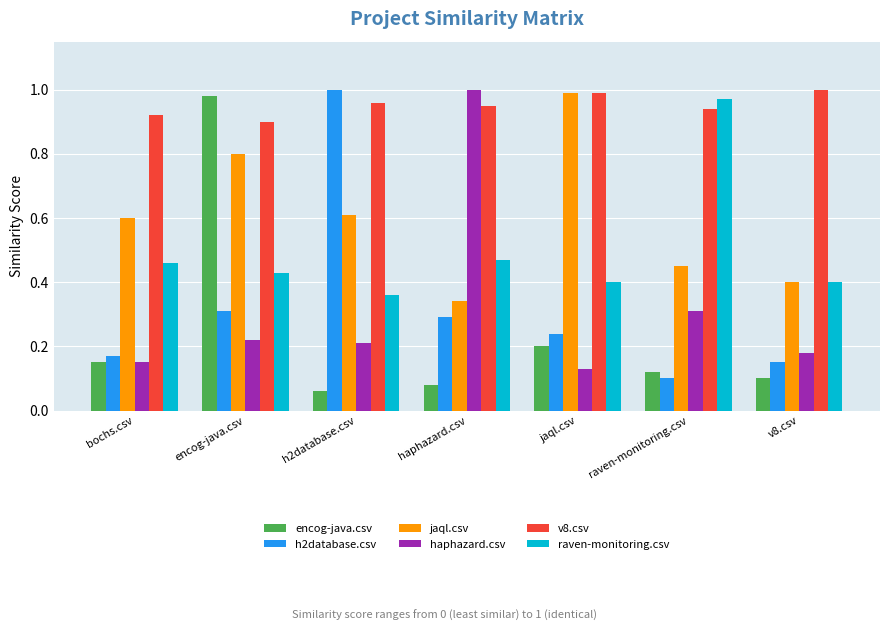

At which label is raven-monitoring.csv closest to 0?

h2database.csv